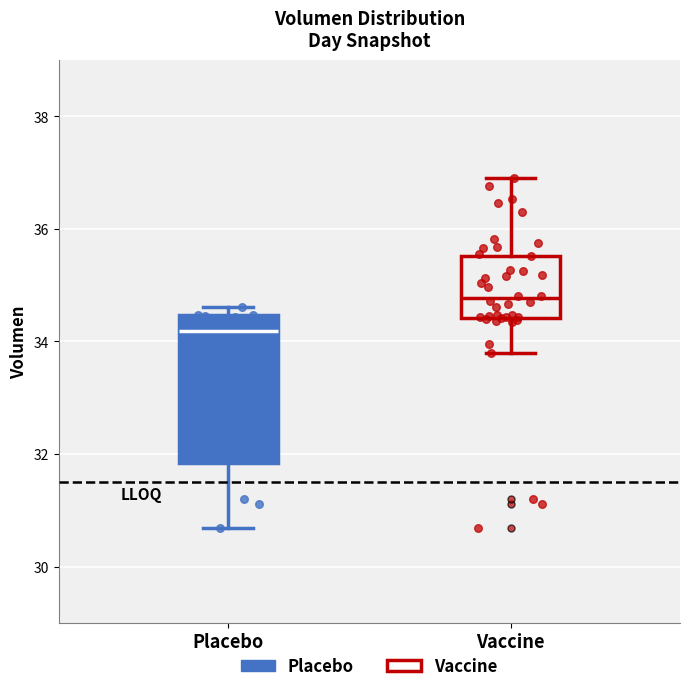

Reading left to right, transcribe this box plot: for each box, give where its median line is, the range the box spans, and where its two whiskers end, as read against the y-axis. The values are not printed on the chart, so give them approximately, as read against the axis.

Placebo: median 34.2, box 31.8 to 34.4, whiskers 30.6 to 34.6
Vaccine: median 34.8, box 34.4 to 35.6, whiskers 33.8 to 36.8